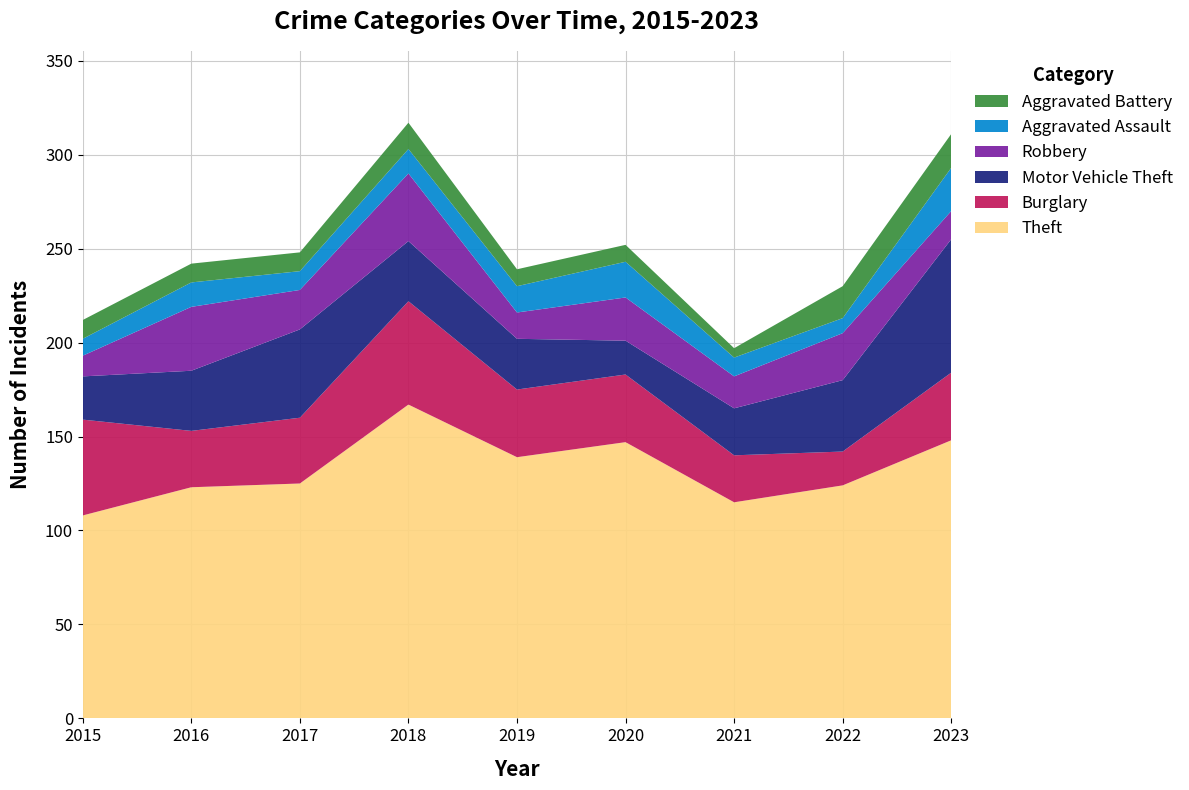

Reading left to right, list all the values displayed in this chart.

Theft: 2015=108	2016=123	2017=125	2018=167	2019=139	2020=147	2021=115	2022=124	2023=148
Burglary: 2015=51	2016=30	2017=35	2018=55	2019=36	2020=36	2021=25	2022=18	2023=36
Motor Vehicle Theft: 2015=23	2016=32	2017=47	2018=32	2019=27	2020=18	2021=25	2022=38	2023=71
Robbery: 2015=11	2016=34	2017=21	2018=36	2019=14	2020=23	2021=17	2022=25	2023=15
Aggravated Assault: 2015=9	2016=13	2017=10	2018=13	2019=14	2020=19	2021=10	2022=8	2023=23
Aggravated Battery: 2015=10	2016=10	2017=10	2018=14	2019=9	2020=9	2021=5	2022=17	2023=18